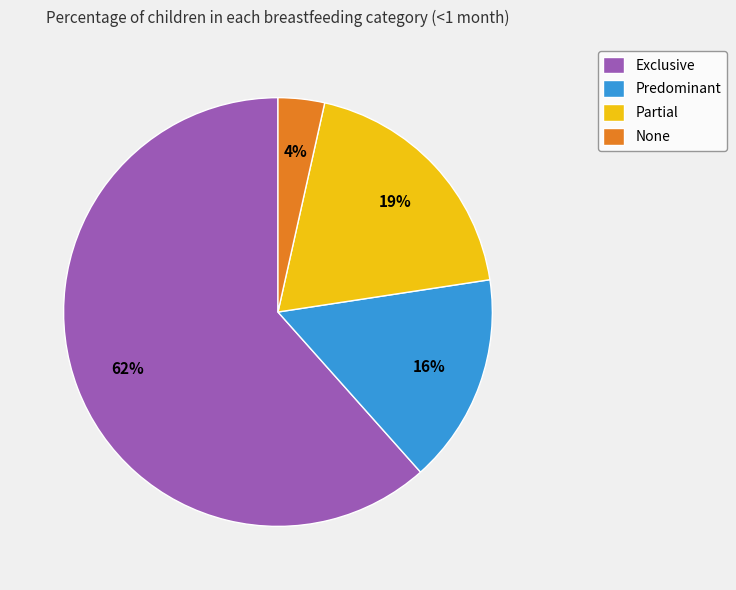

Count the number of slices in the pie.

4